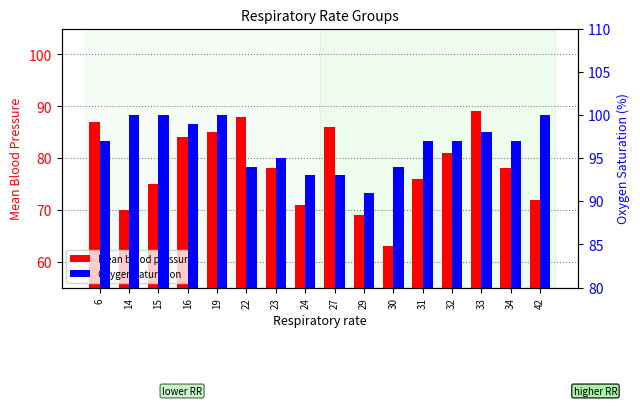

Is it true that Mean blood pressure equals 69 at 29?

True